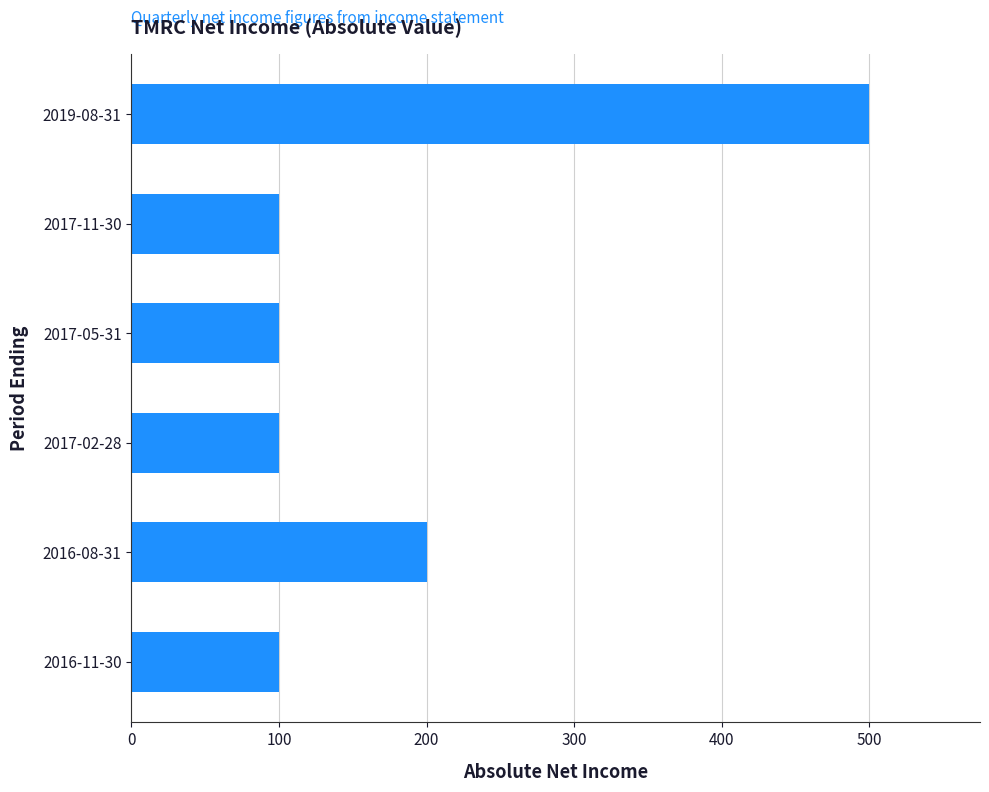

At which label is the value closest to 300?

2016-08-31